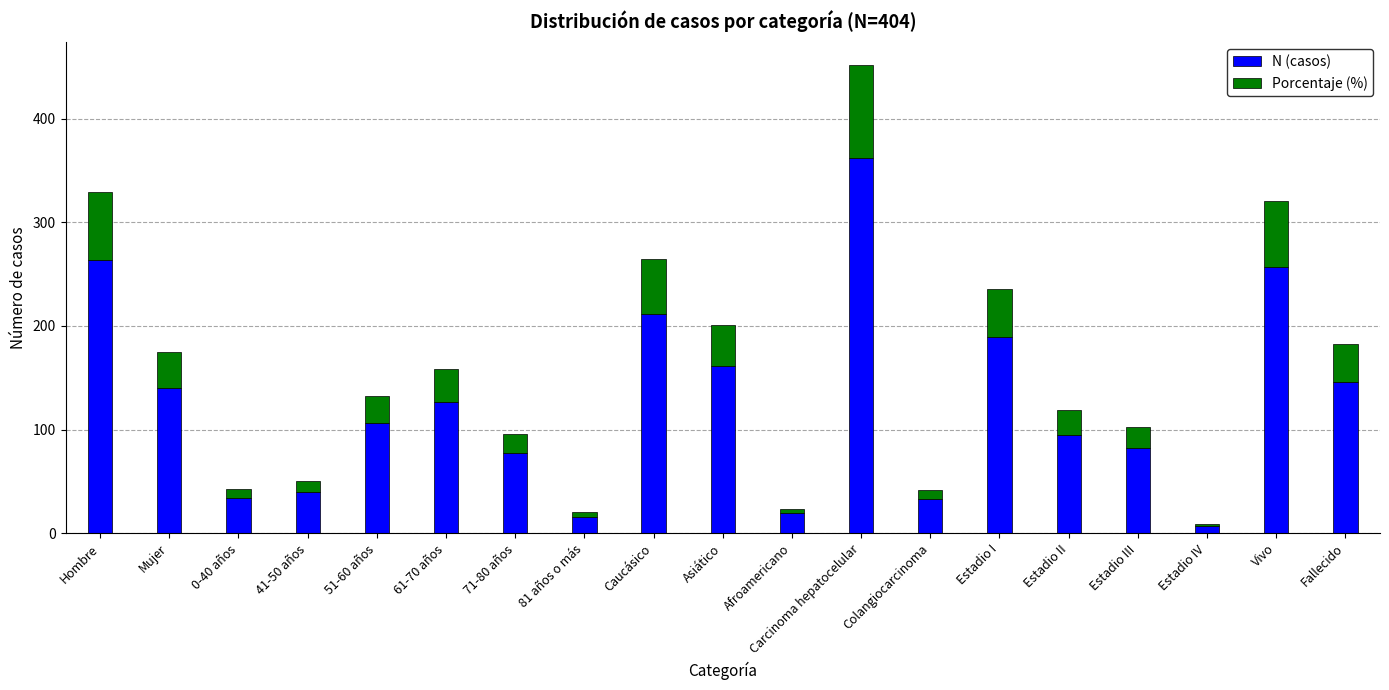

Read the N (casos) value at Hombre.

264.0